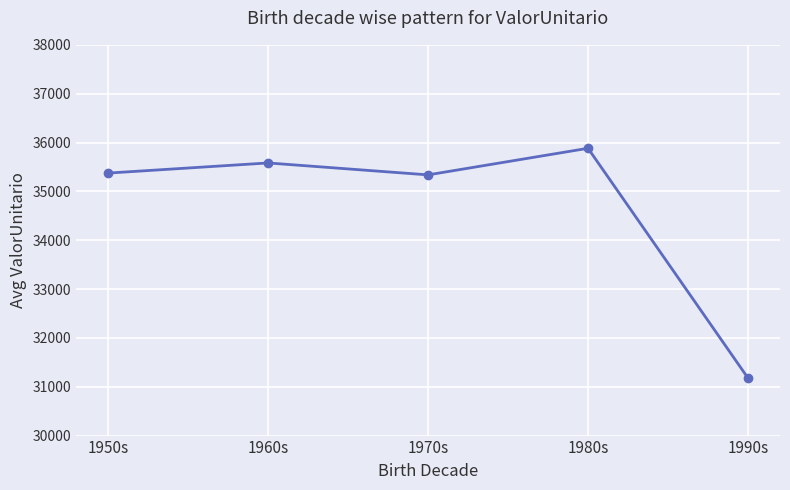

What is the difference between the maximum and minimum values?

4704.6